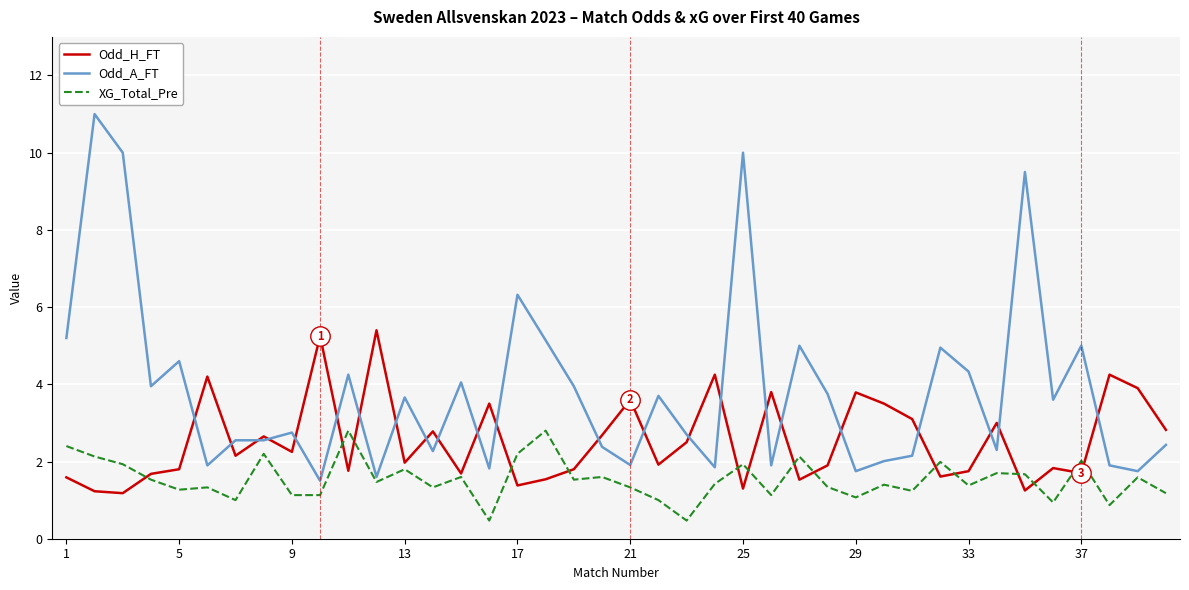

What are all the series names shown in the legend?

Odd_H_FT, Odd_A_FT, XG_Total_Pre